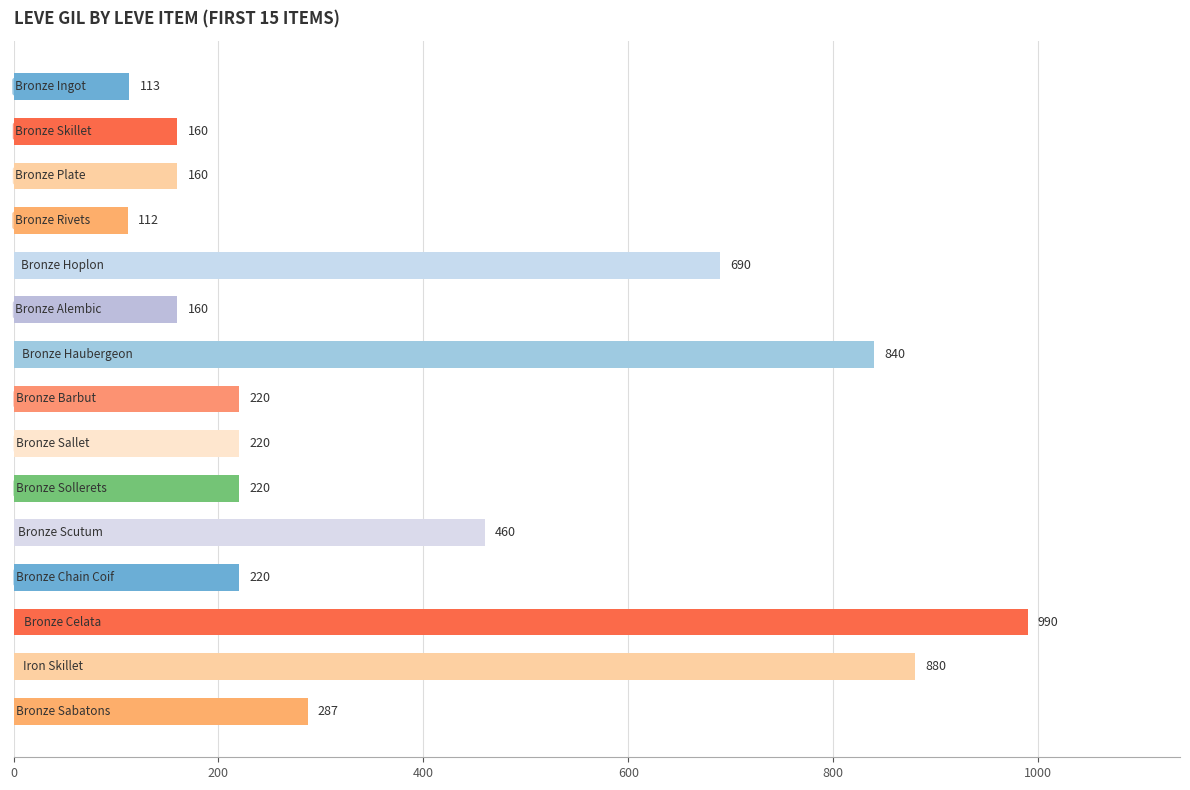

Reading bottom to top, transcribe all the data shown in this chart.

287	880	990	220	460	220	220	220	840	160	690	112	160	160	113